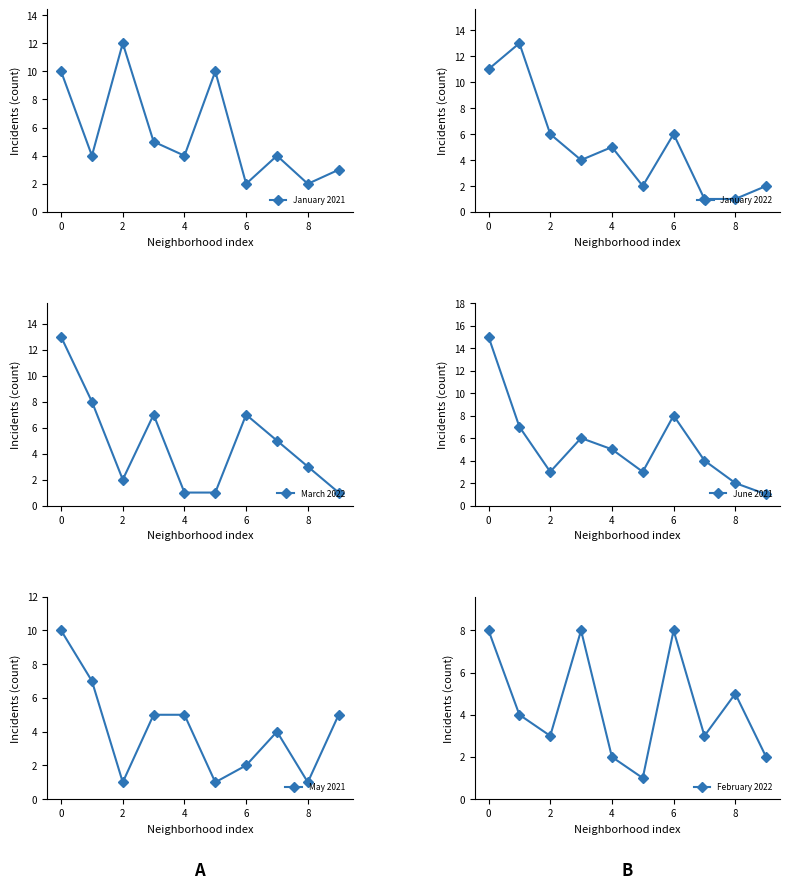

What are all the series names shown in the legend?

January 2021, January 2022, March 2022, June 2021, May 2021, February 2022